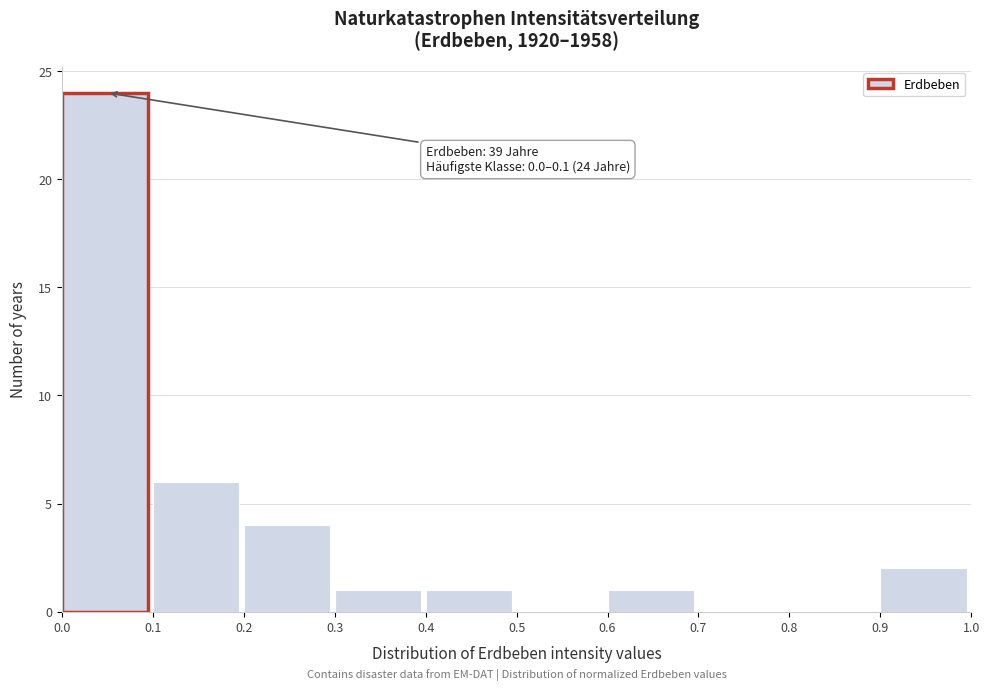

Which range on the x-axis has the tallest bar?

0.0 to 0.1